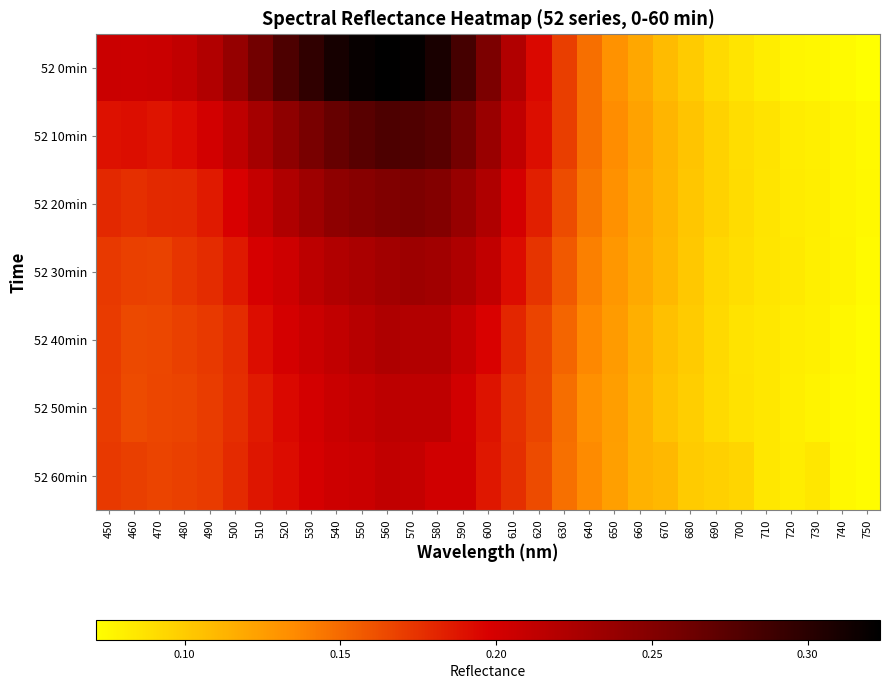

Which series changed the most between 480 and 750?

52 0min